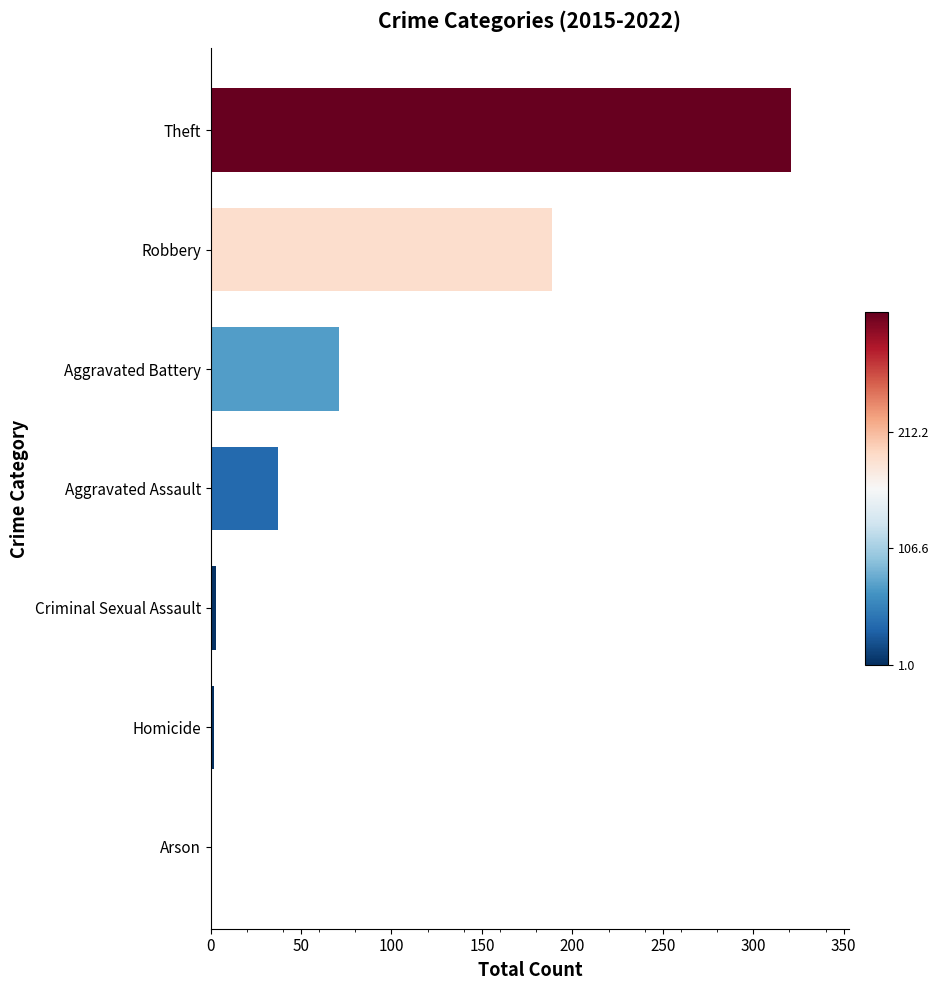

Where is the data nearest to the value 161?

Robbery